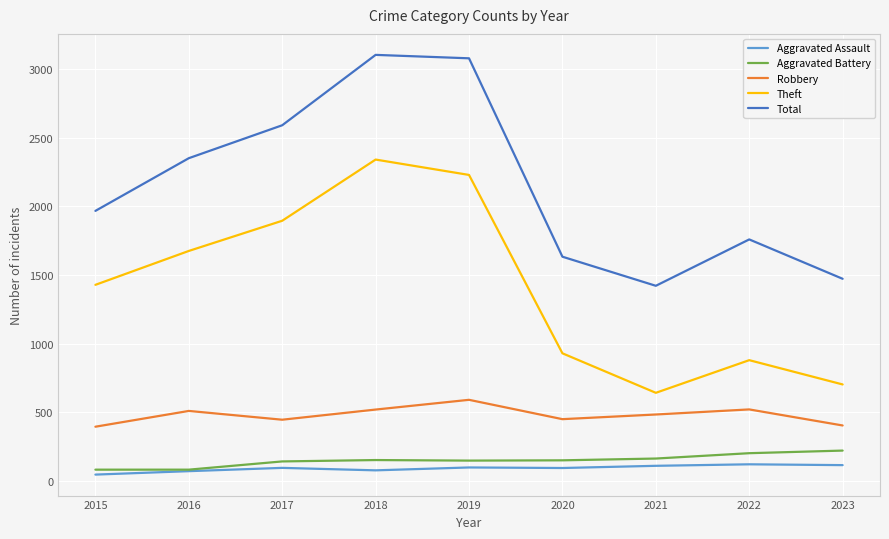

Which series has the largest total across all categories?

Total